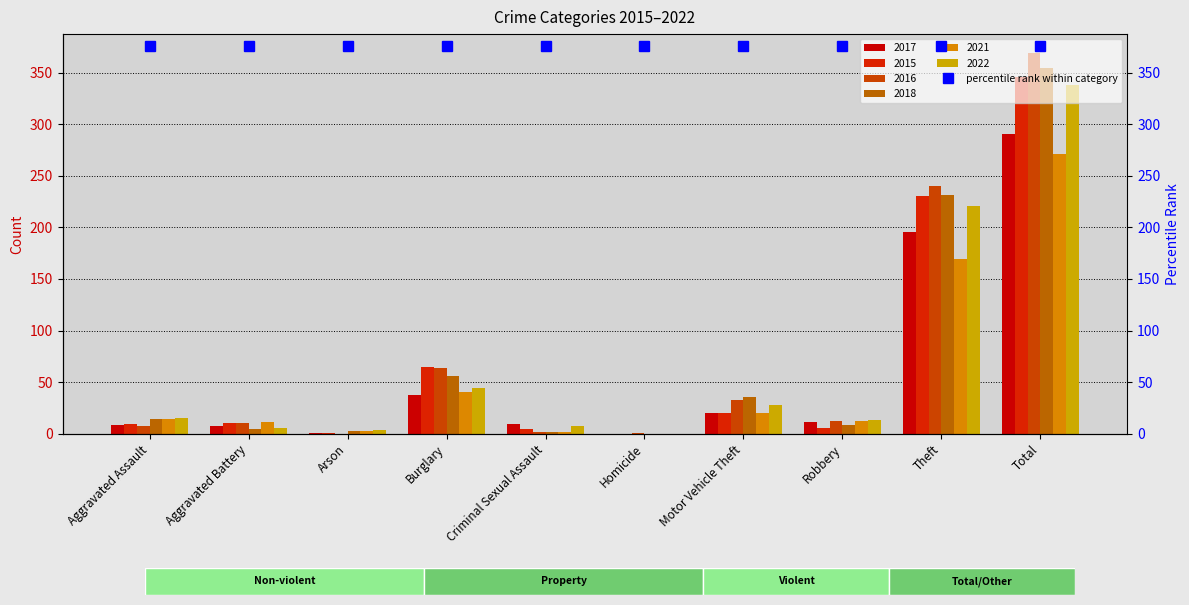

Which series has the widest spread of values?

2016